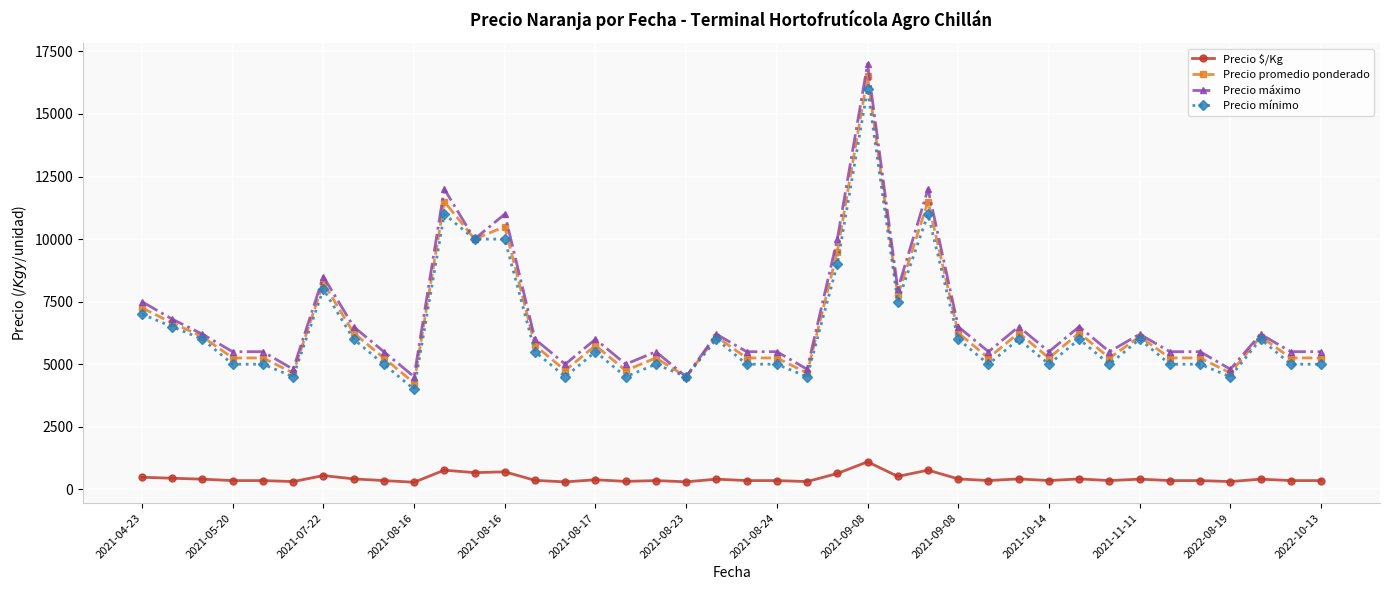

True or false: Precio promedio ponderado has more than 1 points higher than both neighbors.

True